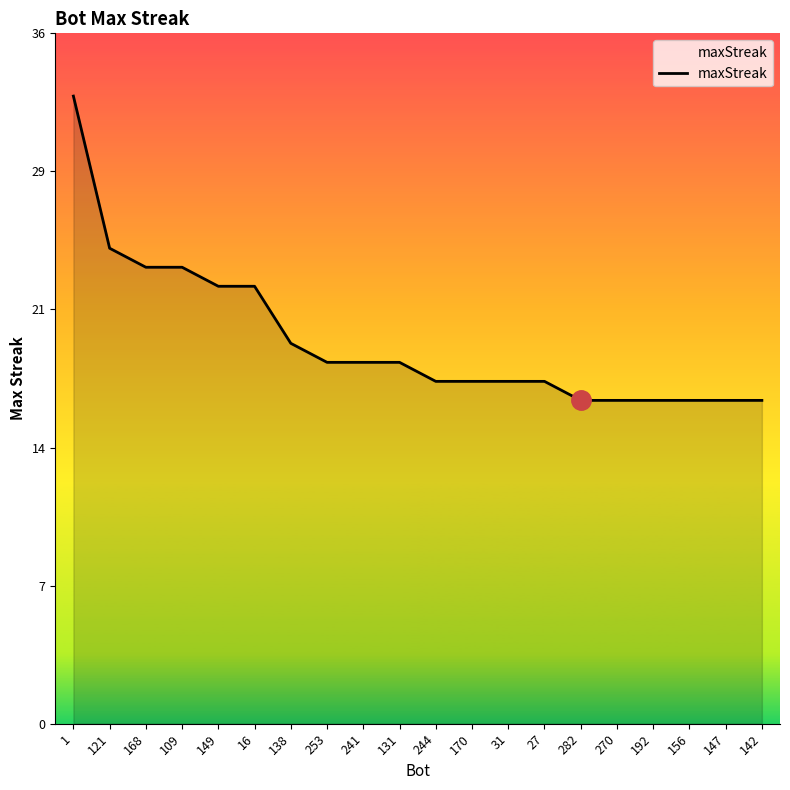

Is this an area chart (filled region under the line)?

Yes